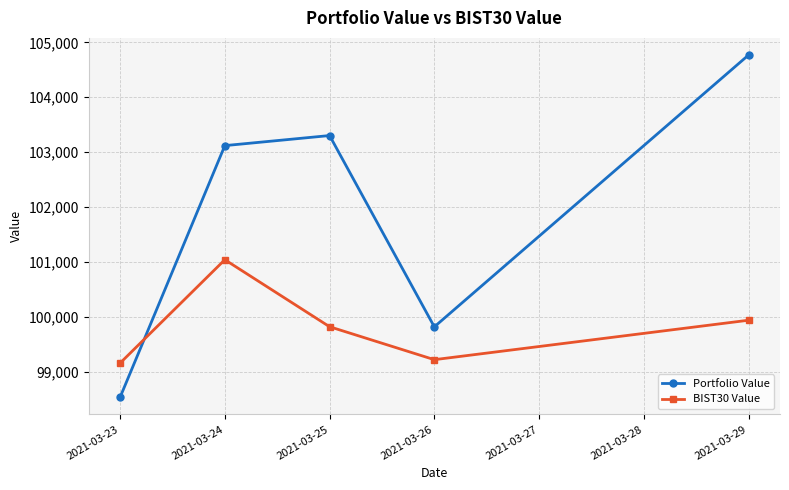

Is it true that Portfolio Value equals 40642.3 at 2021-03-26?

False